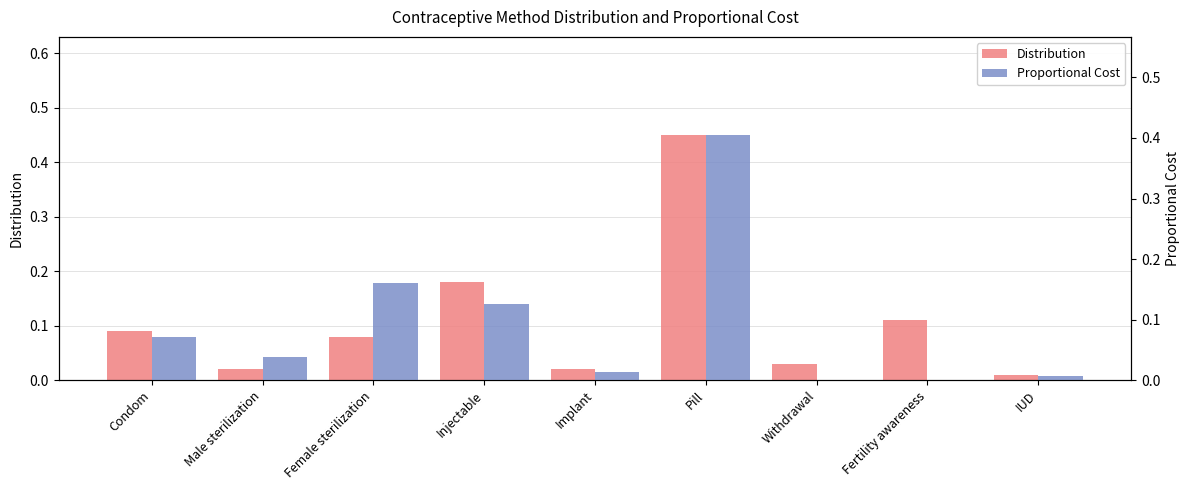

True or false: Distribution has a value of 0.1 at Condom.

True